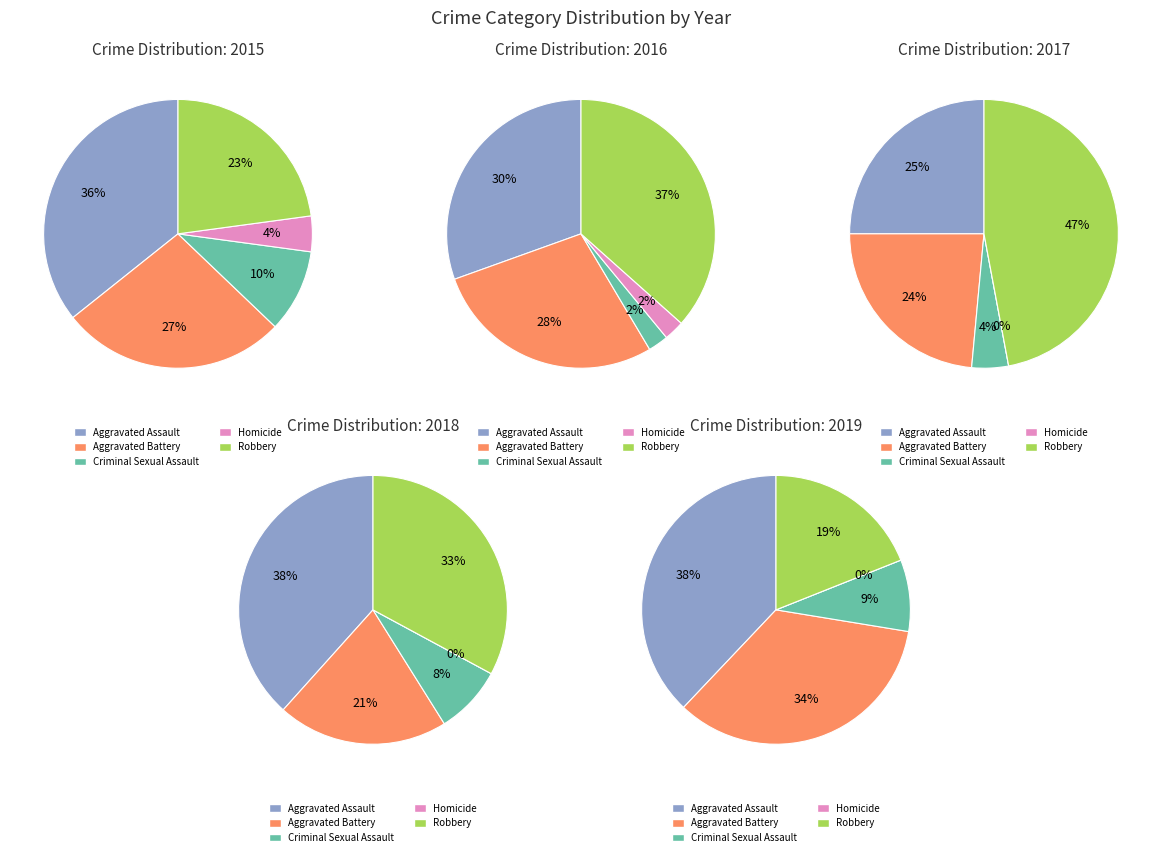

Does 2020 account for over 50% of the chart?

No